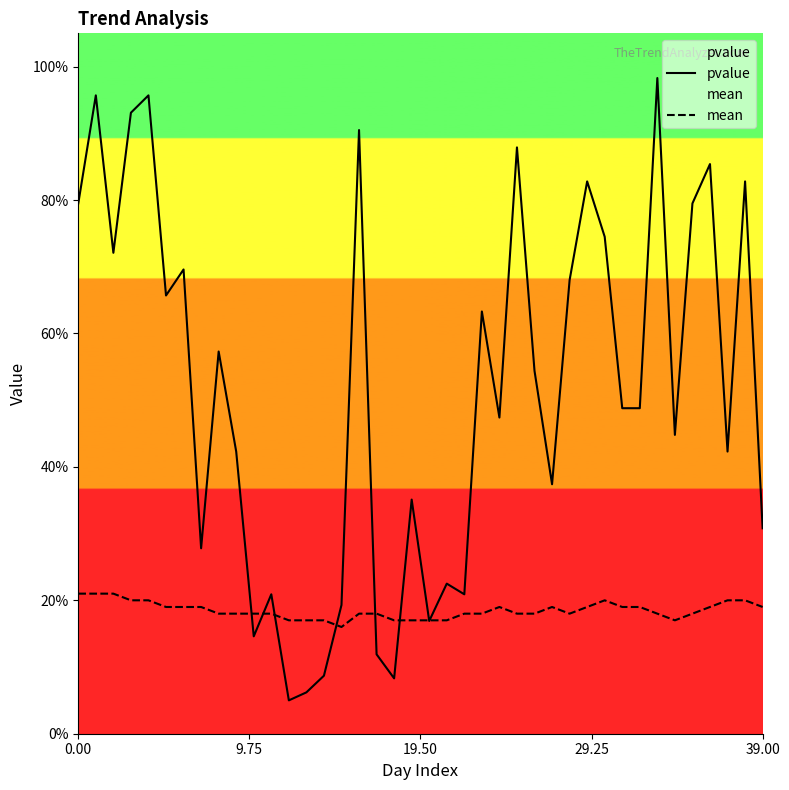

What is the sum of the pvalue values at 39 and 33?

1.3